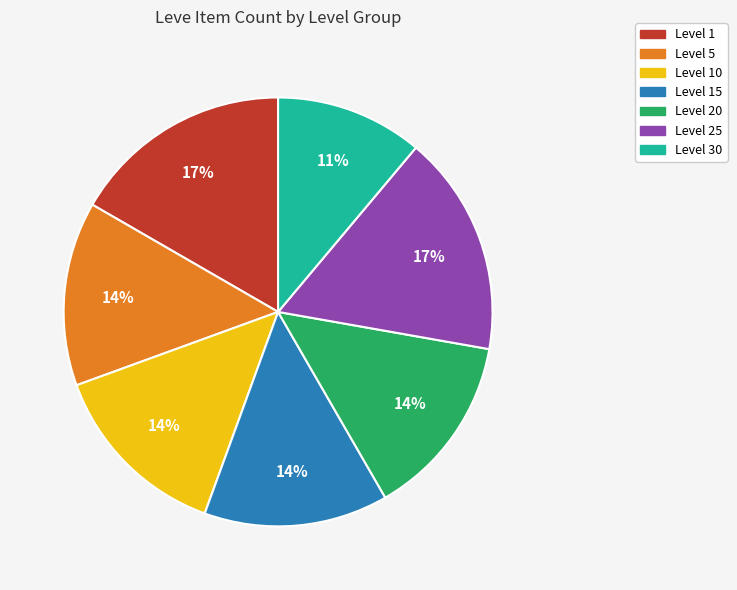

To the nearest percent, what is the average slice percentage?

14%